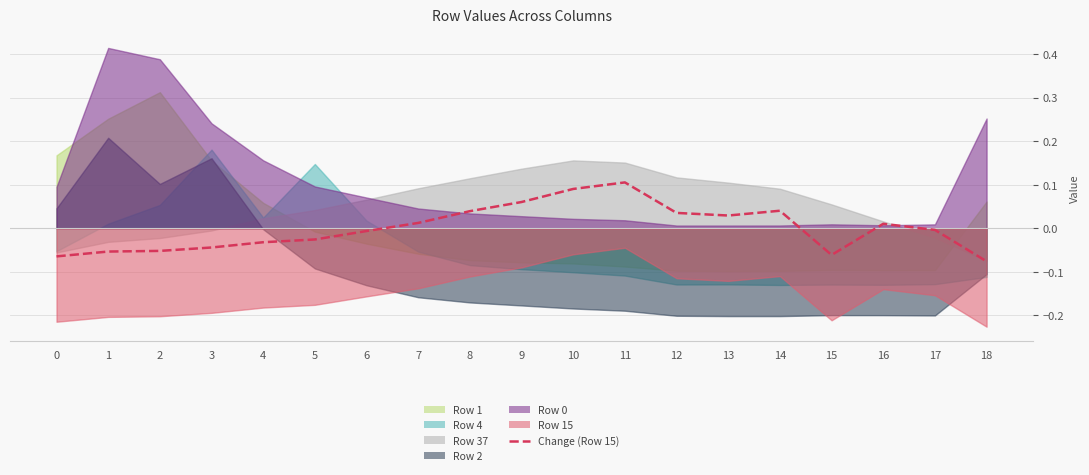

Reading left to right, transcribe all the data shown in this chart.

-0.1	-0.1	-0.1	-0.0	-0.0	-0.0	-0.0	0.0	0.0	0.1	0.1	0.1	0.0	0.0	0.0	-0.1	0.0	-0.0	-0.1